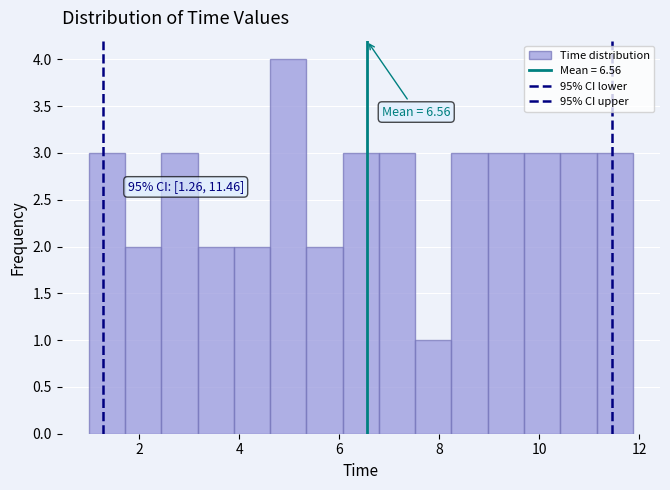

Around what value on the x-axis is the tallest bar? Give the approximate position of its centre, as read against the axis.

5.0